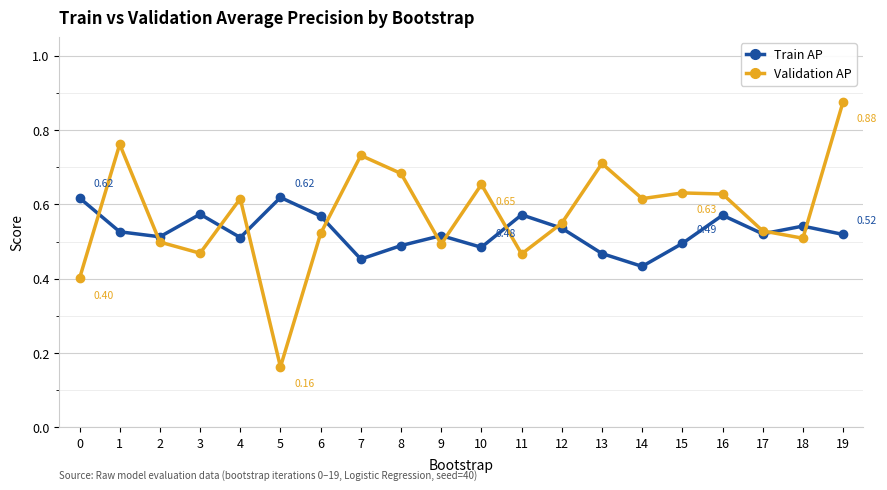

Is the value of Validation AP at 4 greater than the value of Train AP at 7?

Yes